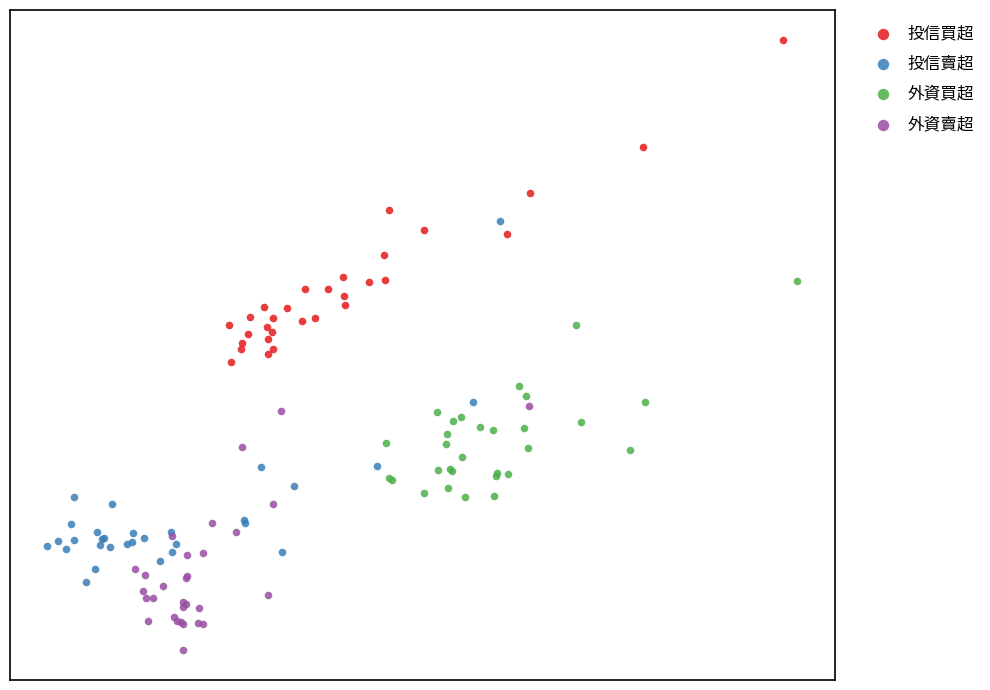

What are all the series names shown in the legend?

投信買超, 投信賣超, 外資買超, 外資賣超